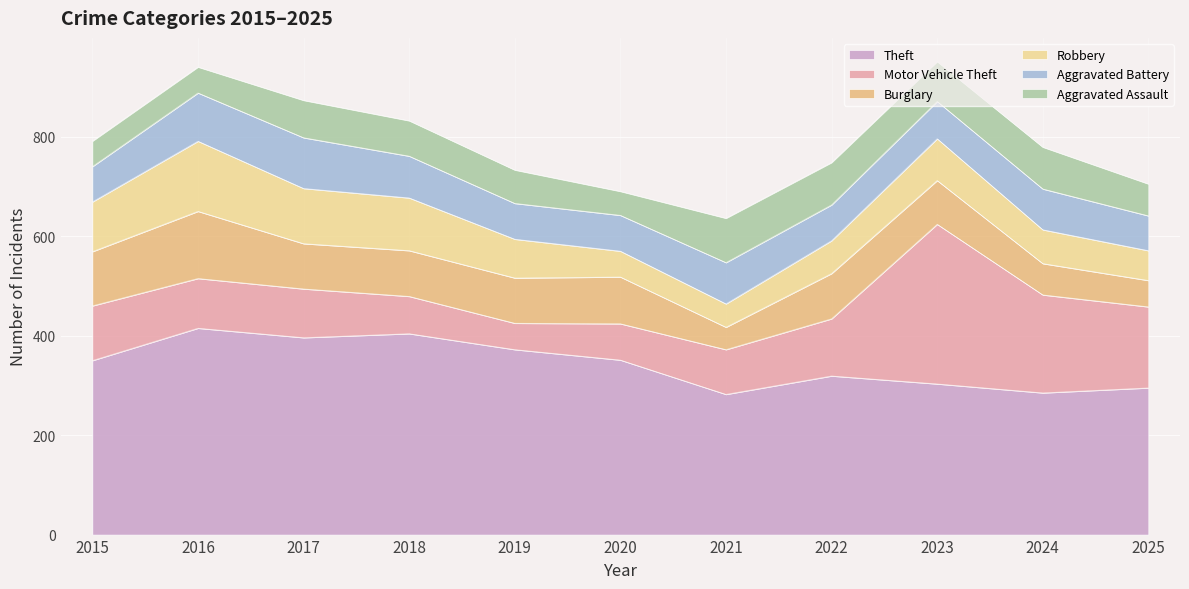

How many data points in Theft are less than 350?

5